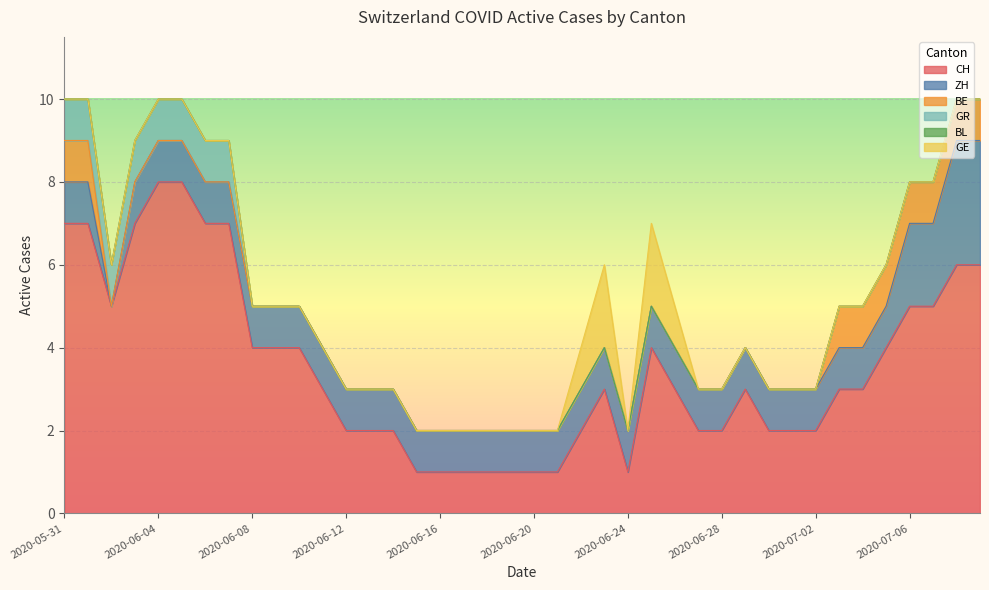

Which series has the largest range (max minus min)?

CH